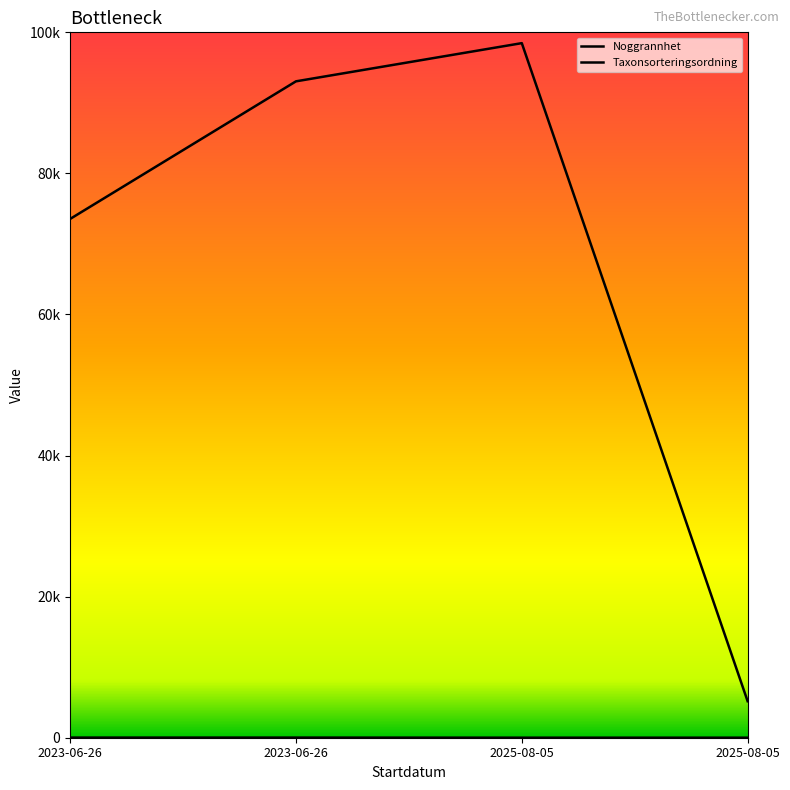

Is this an area chart (filled region under the line)?

No